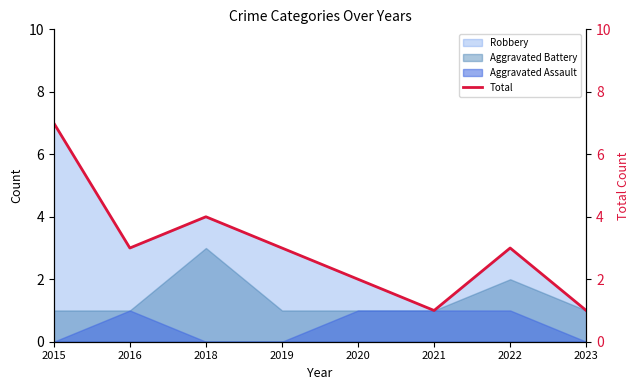

The value at 2022 is 5. True or false?

False